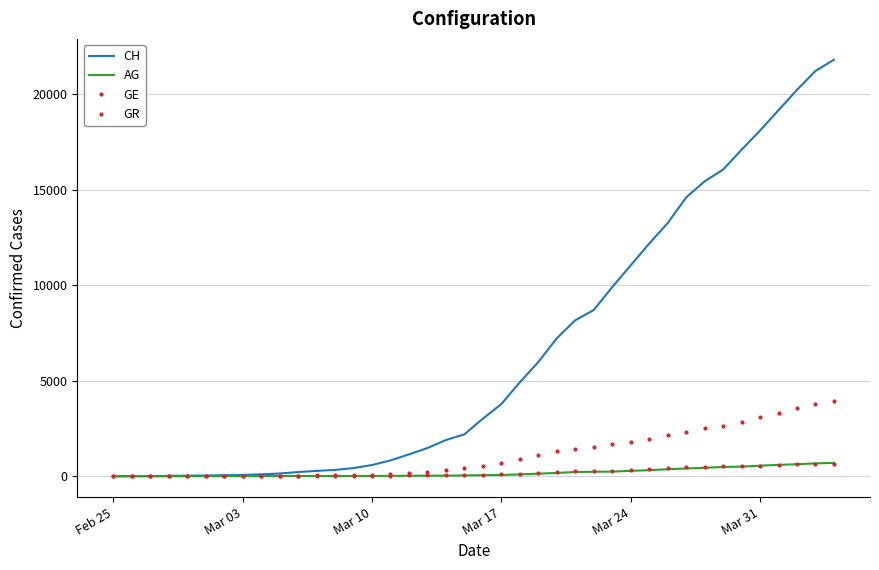

What is the sum of all GE values?

44876